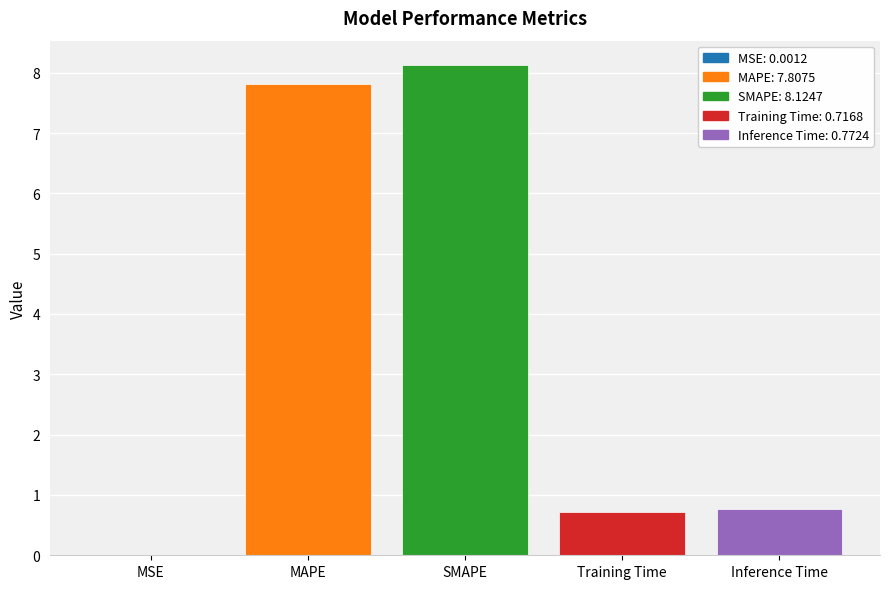

Read the value at Training Time.

0.7